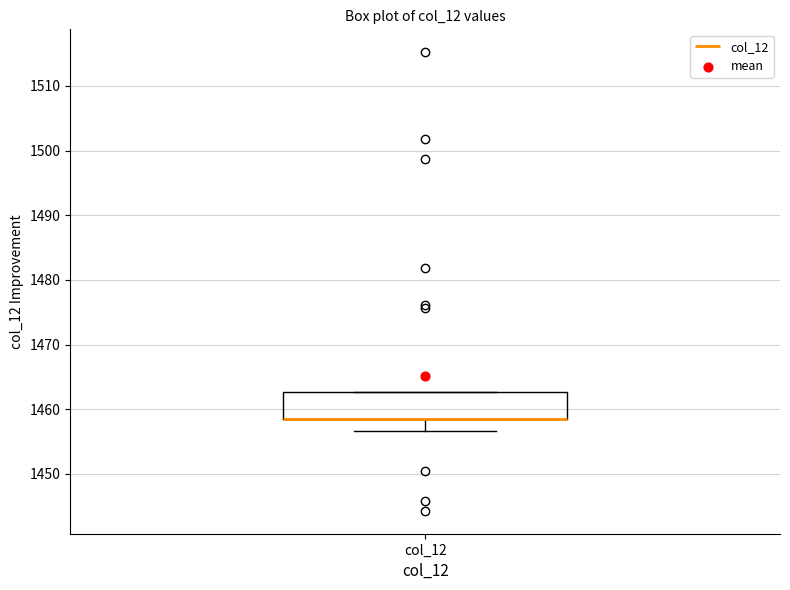

Read this box plot against the y-axis: the position of the median line, the range covered by the box, and the ends of both whiskers. The values are not printed on the chart, so give them approximately, as read against the axis.

median 1458 (drawn on the box's lower edge), box 1458 to 1463, whiskers 1457 to 1463